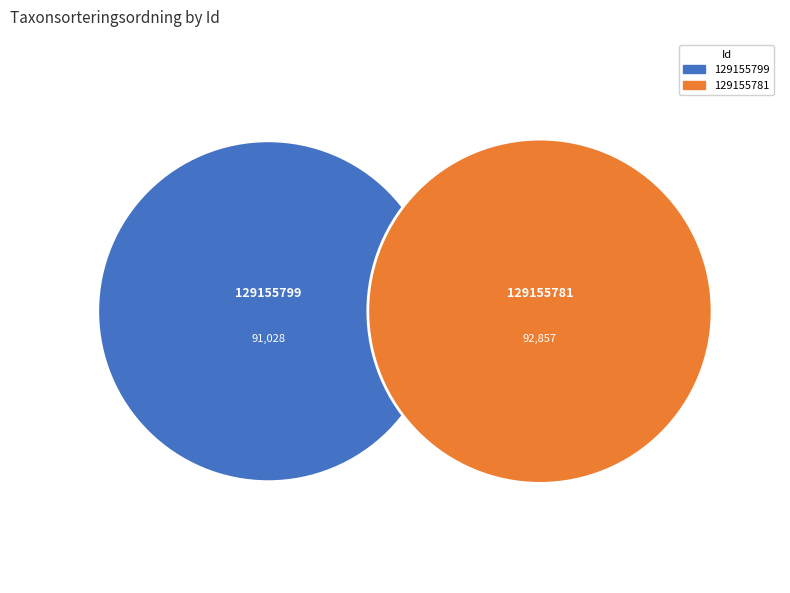

What is the change in value from 129155799 to 129155781?

+1829